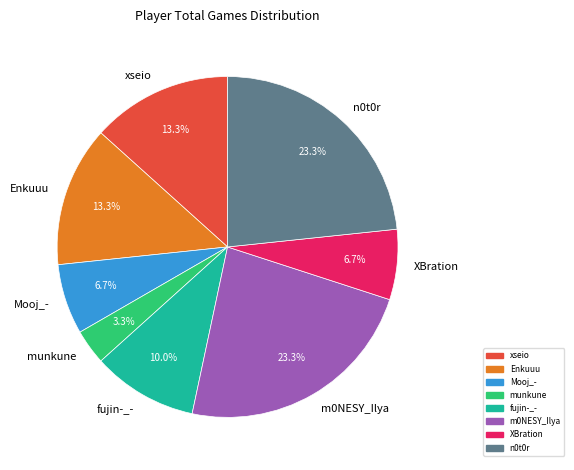

To the nearest percent, what is the average slice percentage?

12%